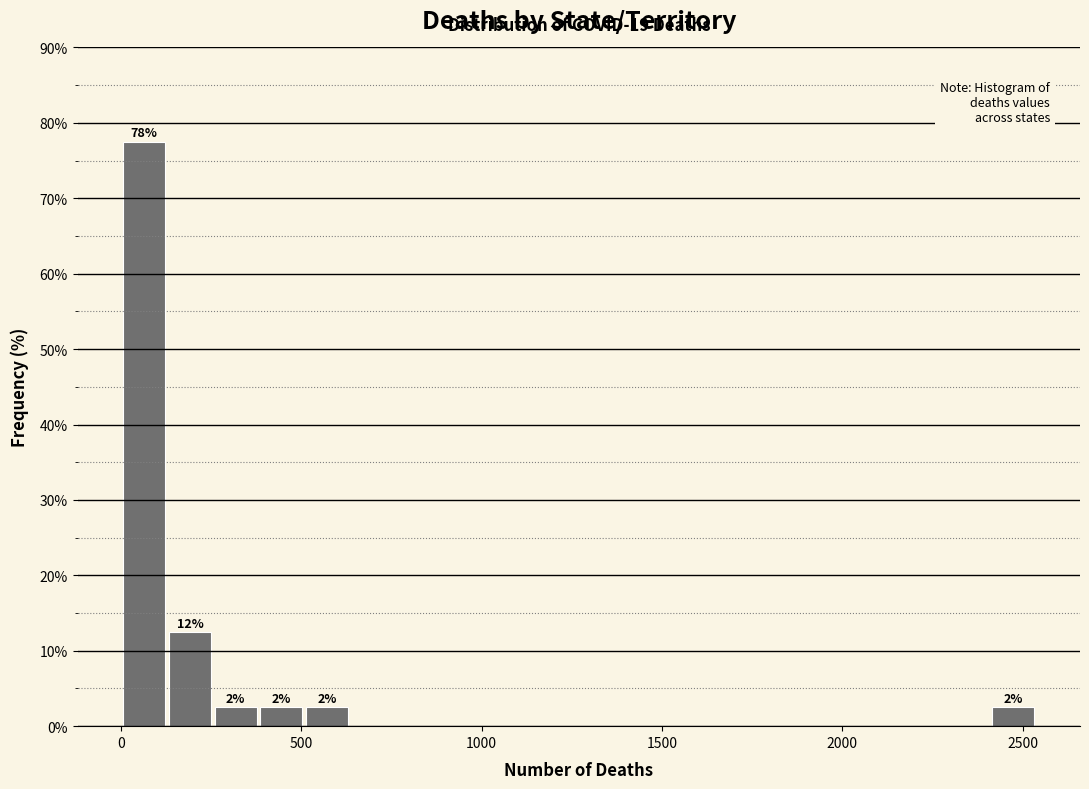

Around what value on the x-axis is the tallest bar? Give the approximate position of its centre, as read against the axis.

50